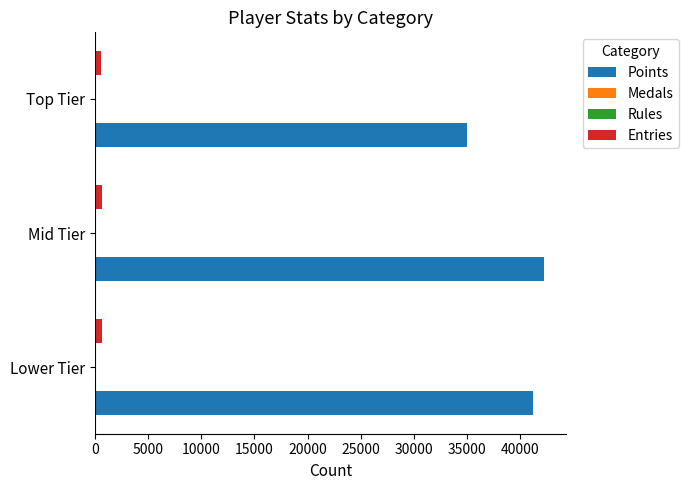

Between Lower Tier and Top Tier, which series saw the biggest shift?

Points